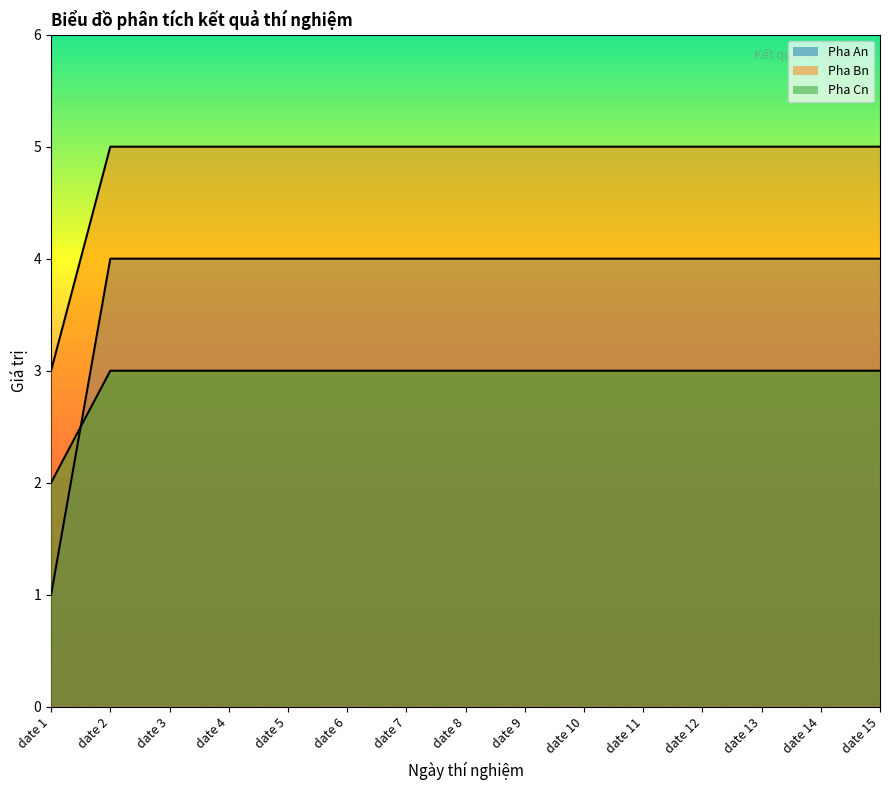

Rank the categories by Pha Cn value from lowest to highest.

date 1, date 2, date 3, date 4, date 5, date 6, date 7, date 8, date 9, date 10, date 11, date 12, date 13, date 14, date 15